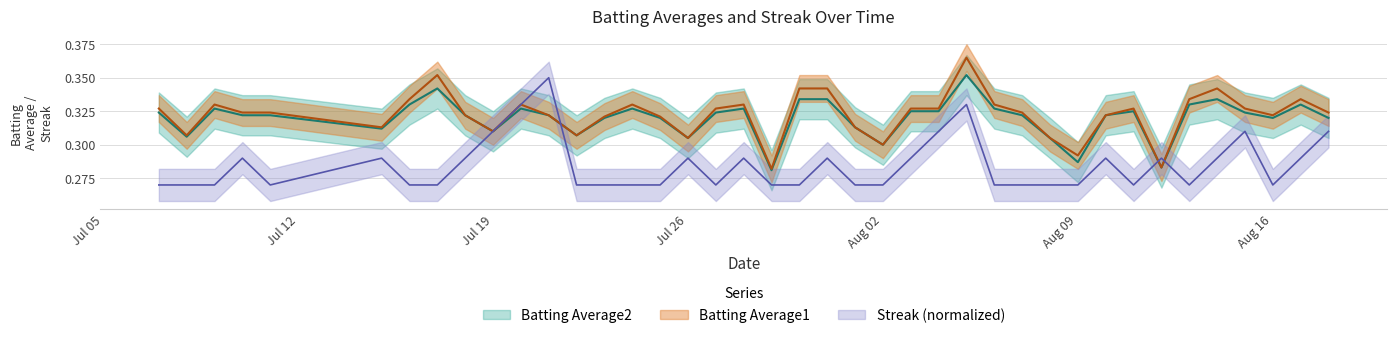

True or false: Streak has a value of 0.4 at 24.

False